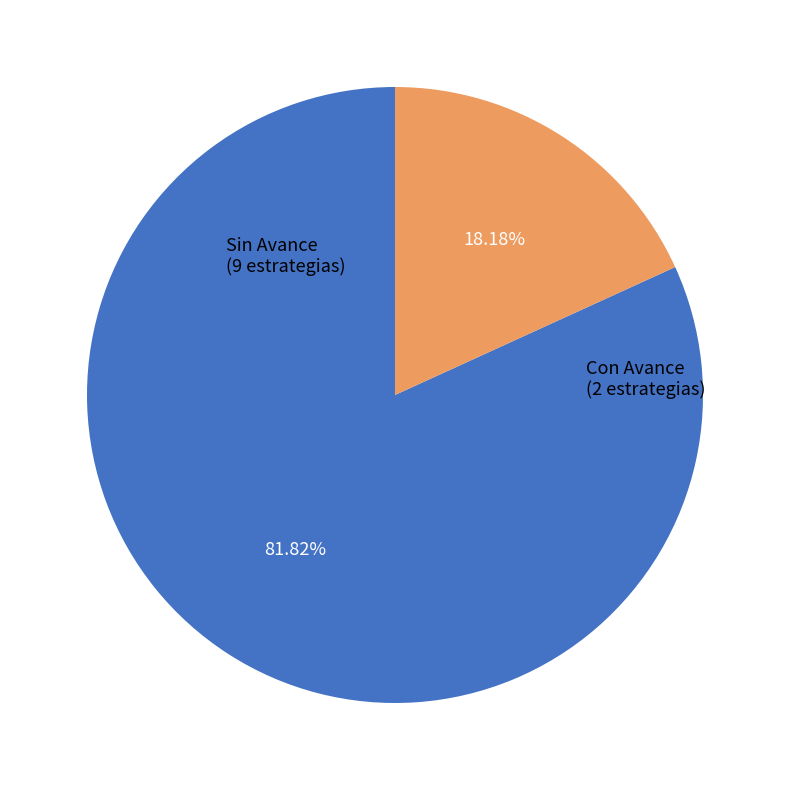

Is there any slice that represents more than half of the pie?

Yes